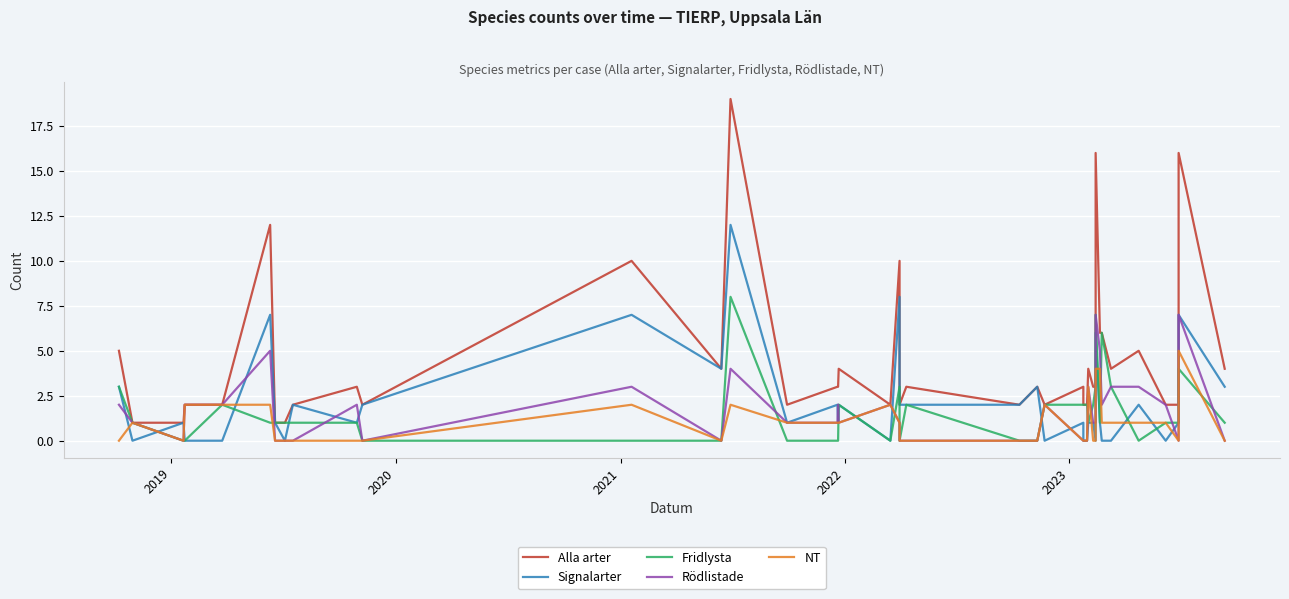

What is the difference between the second highest and second lowest values in the Alla arter series?

15